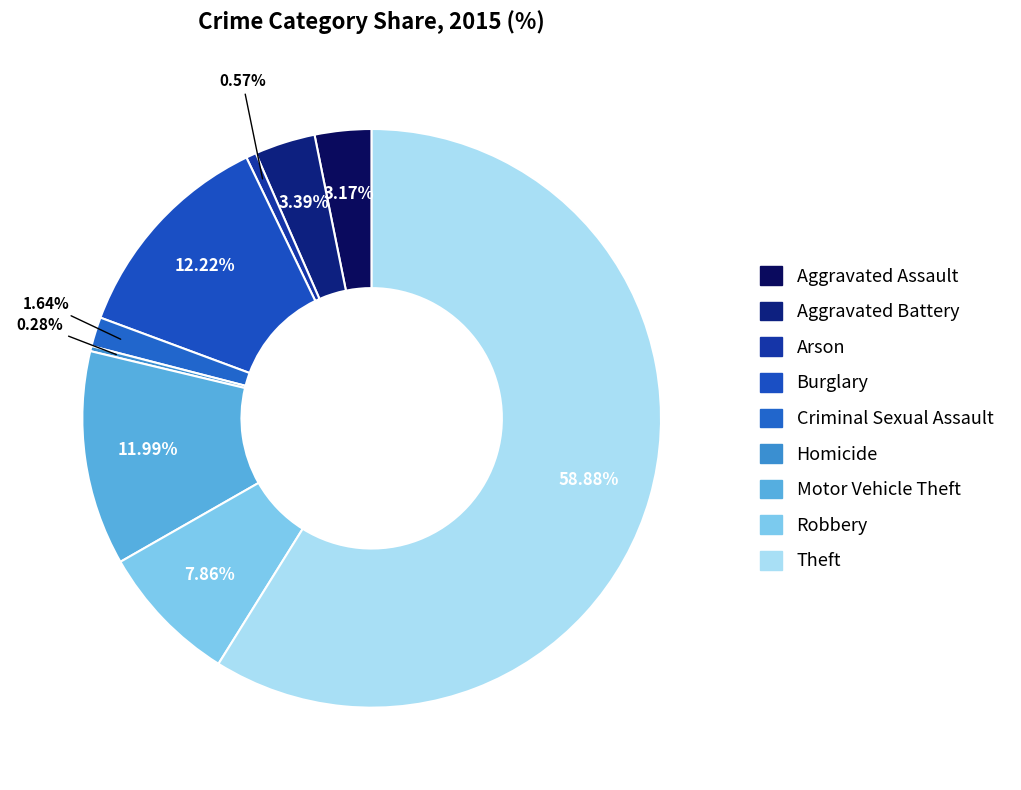

Combined, what portion of the pie is Robbery and Burglary?

20.1%